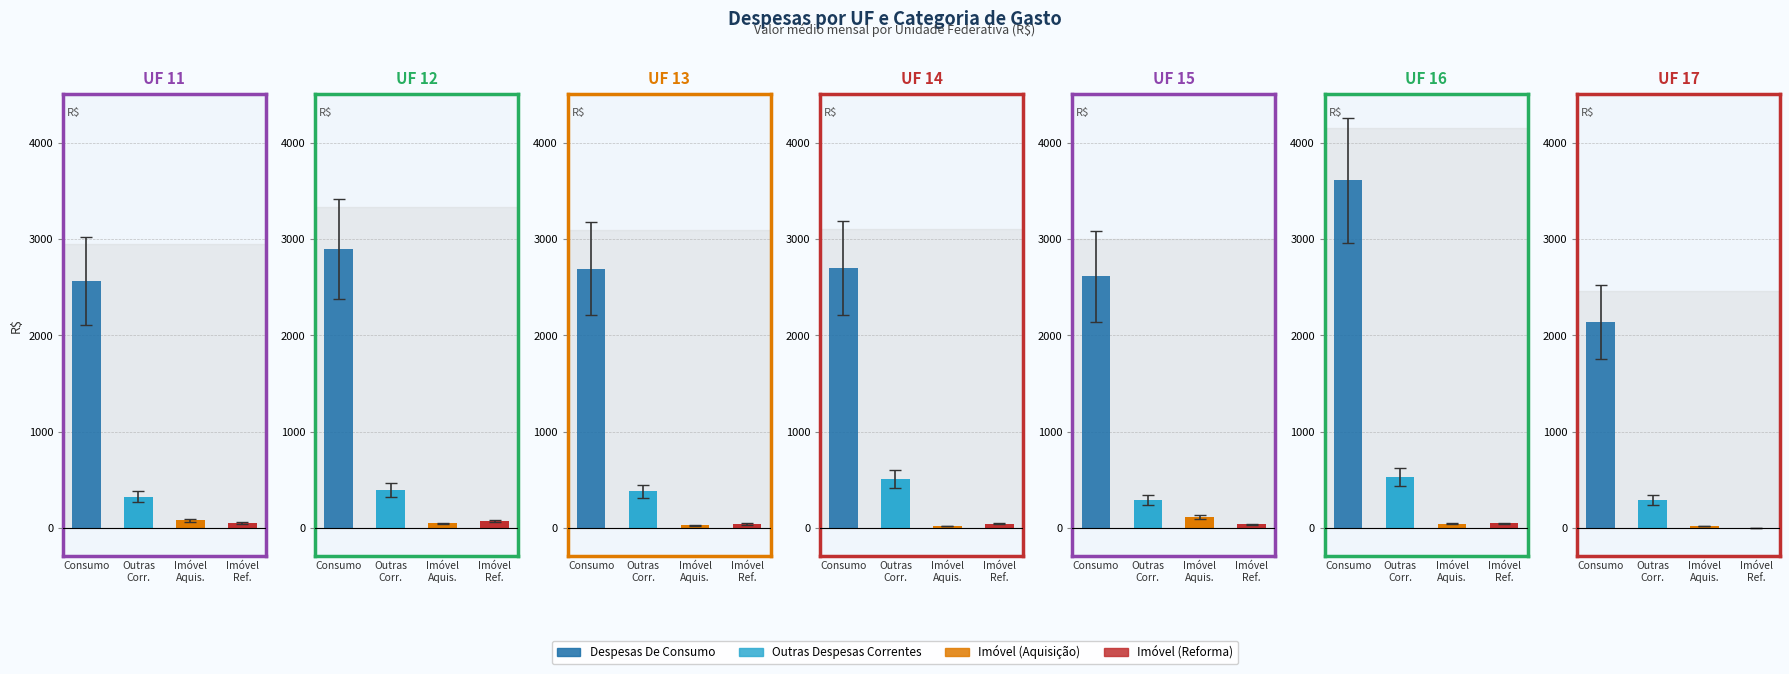

What is the value of the Imóvel (Reforma) bar at the 1st from the left?

46.6